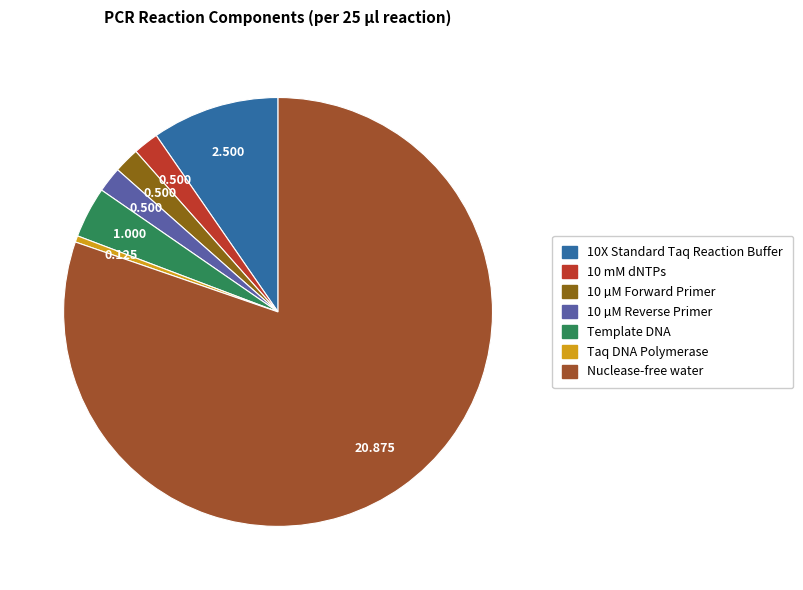

Does Taq DNA Polymerase represent more than half of the total?

No